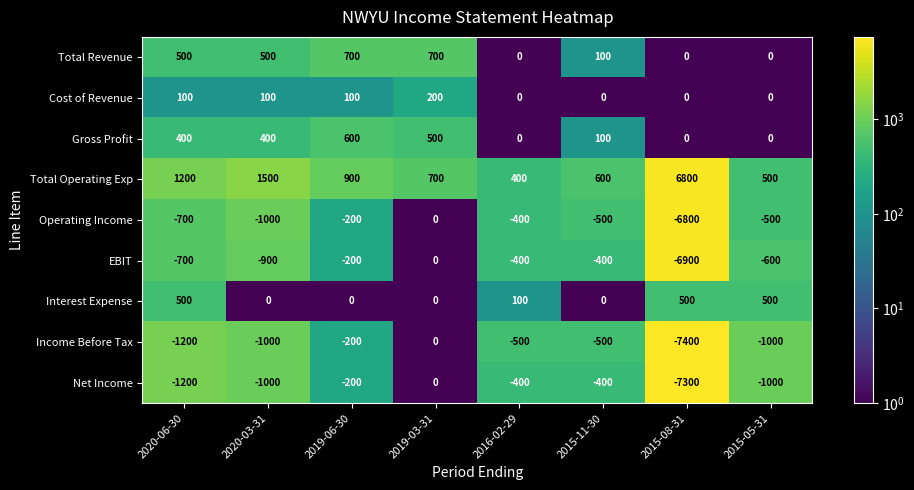

The value of Cost of Revenue at 2019-03-31 is 287. True or false?

False